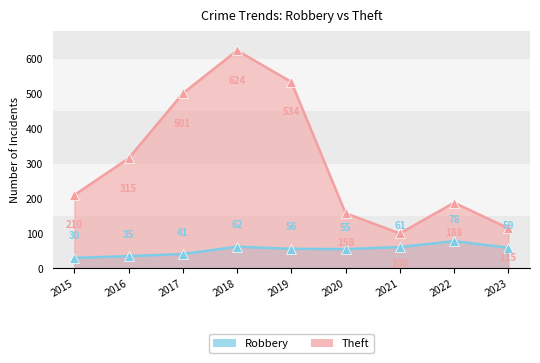

Where does the Robbery series first go above 56?

2018